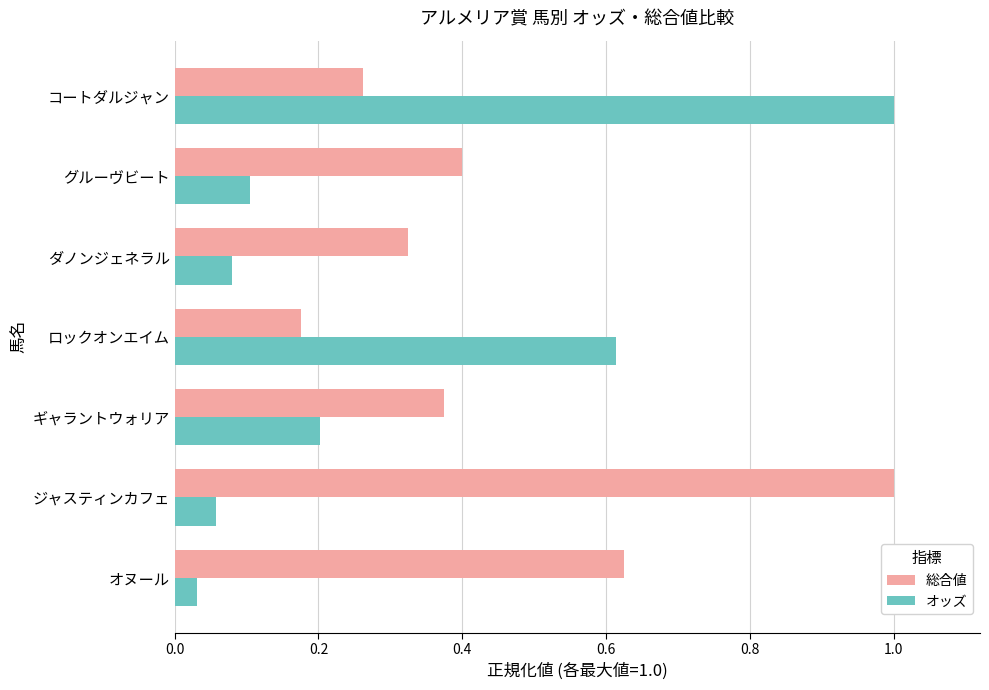

What is the sum of all 総合値 values?

3.2